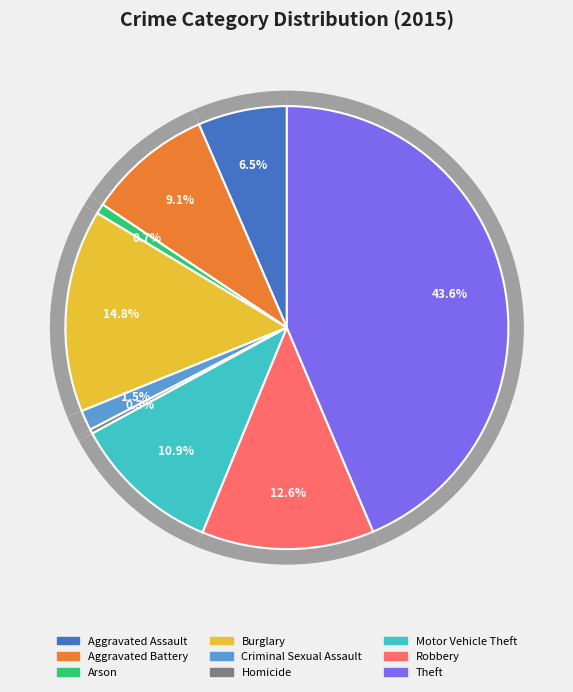

Rank the categories by value from lowest to highest.

Homicide, Arson, Criminal Sexual Assault, Aggravated Assault, Aggravated Battery, Motor Vehicle Theft, Robbery, Burglary, Theft